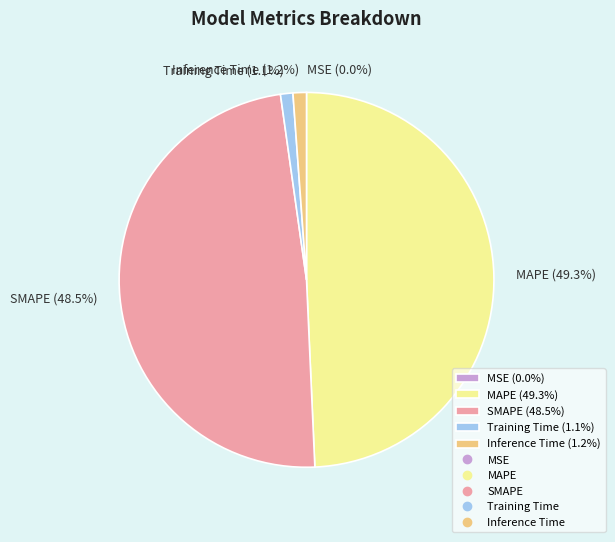

How much of the chart is everything except SMAPE (48.5%)?

51.5%